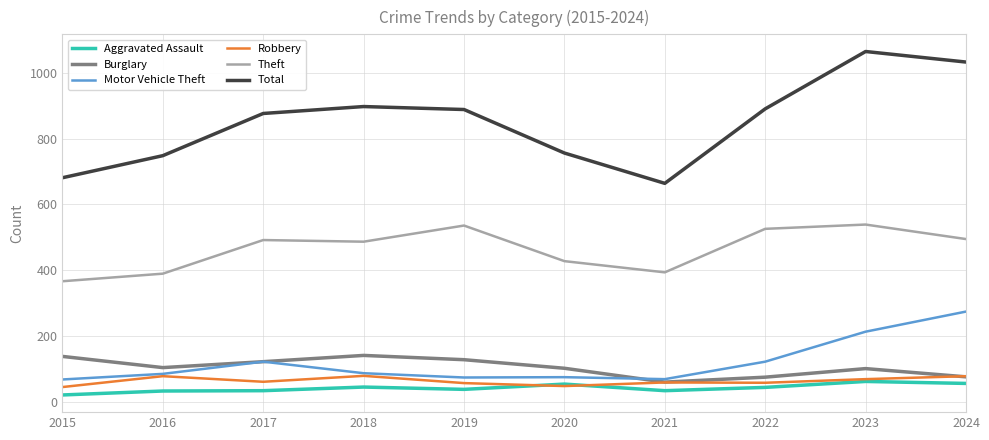

What is the total value across all series at 2018?

1740